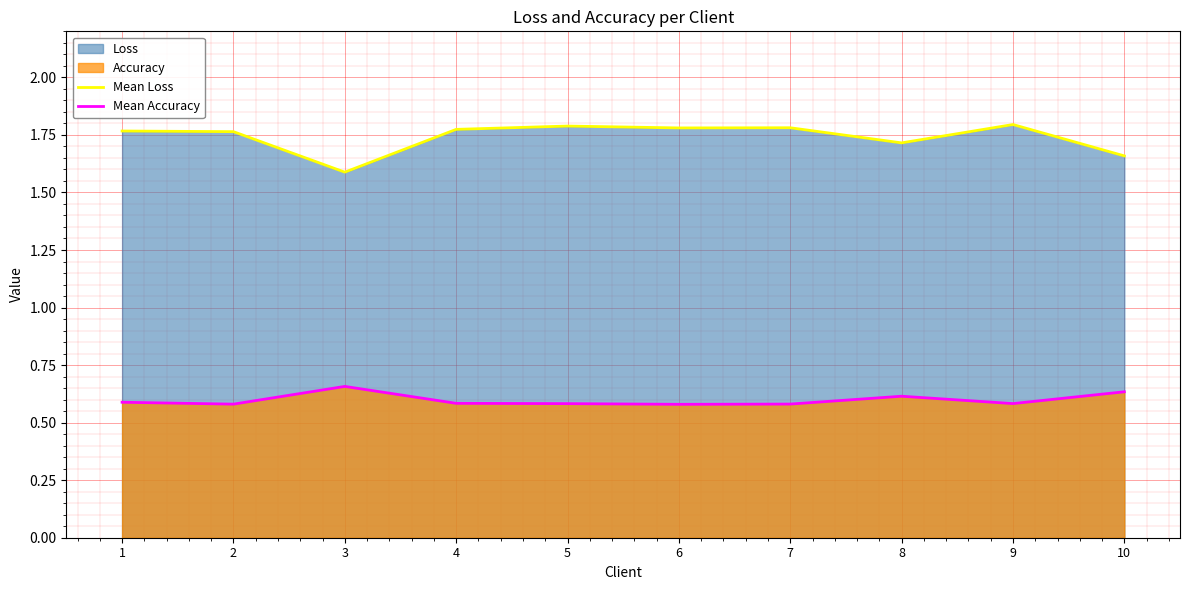

True or false: Mean Accuracy and Mean Loss intersect in this chart.

False